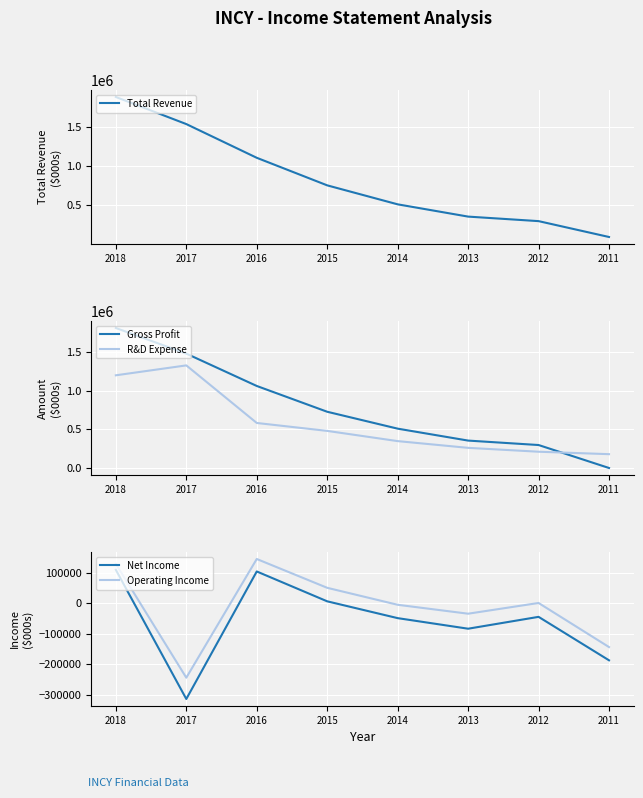

What is the total value across all series at 2013?

852500